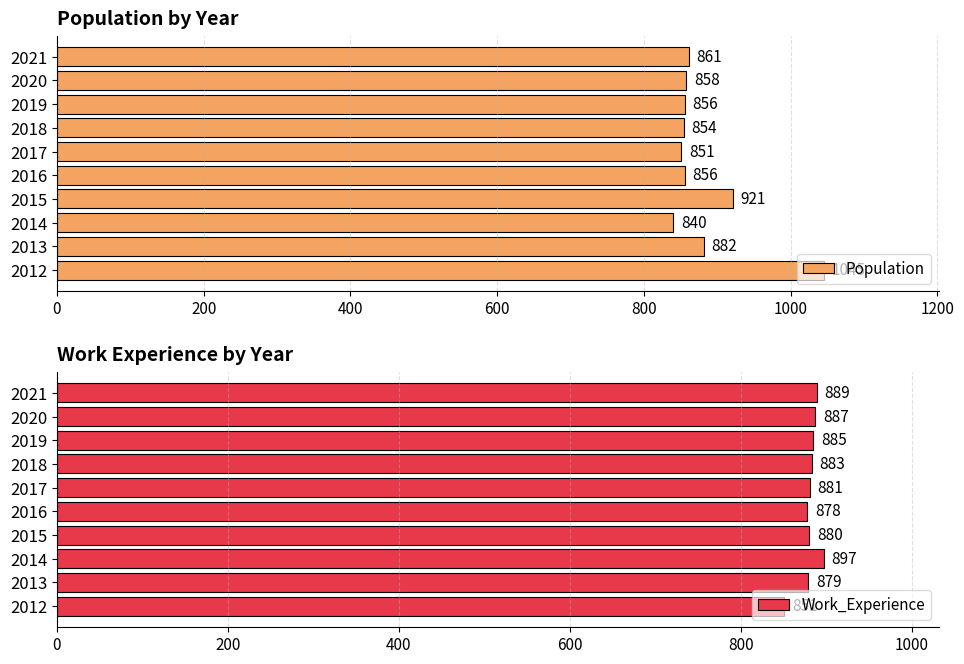

Rank the series by their average value, from lowest to highest.

Work_Experience, Population